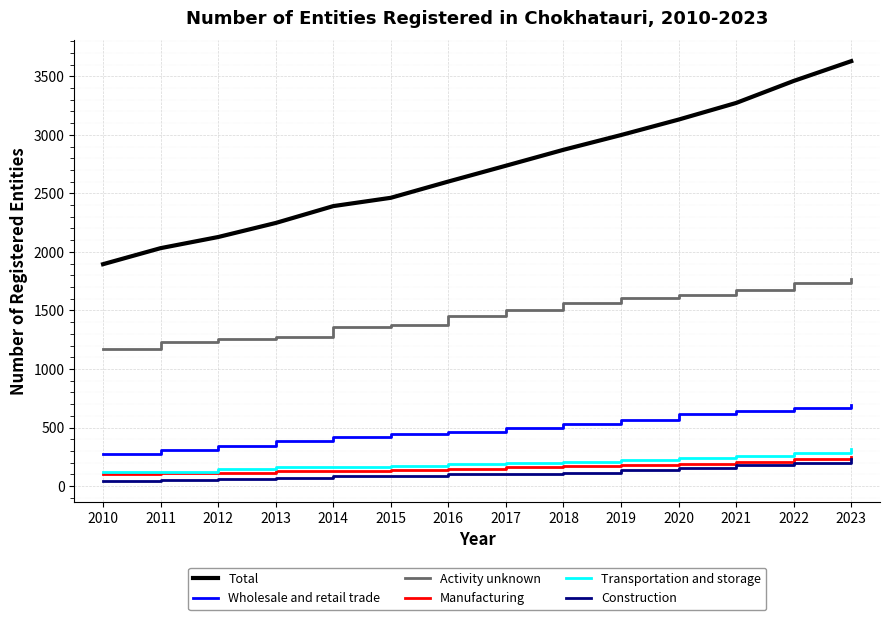

The Activity unknown series shows 1632 at 2020. True or false?

True